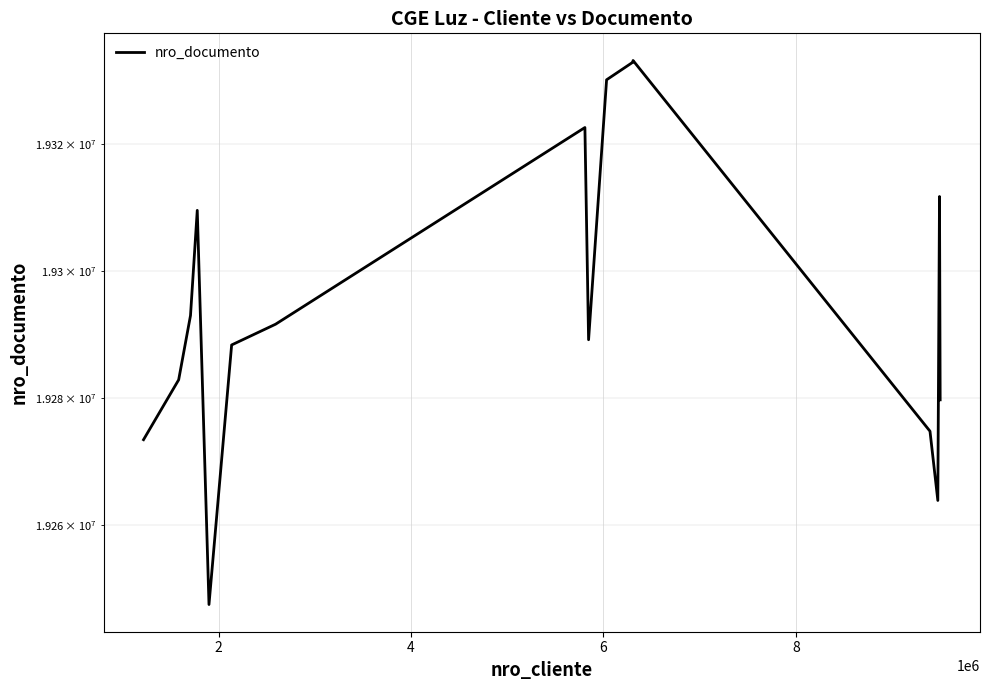

Reading left to right, transcribe all the data shown in this chart.

19273428	19282849	19292970	19309531	19247520	19288334	19291597	19322588	19289155	19330114	19332901	19332903	19332904	19333153	19333154	19274761	19263872	19311713	19279698